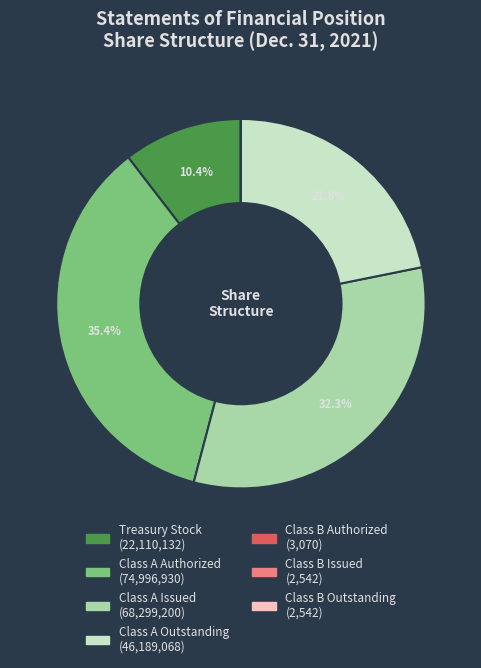

Which category has the biggest portion of the pie?

Class A Authorized